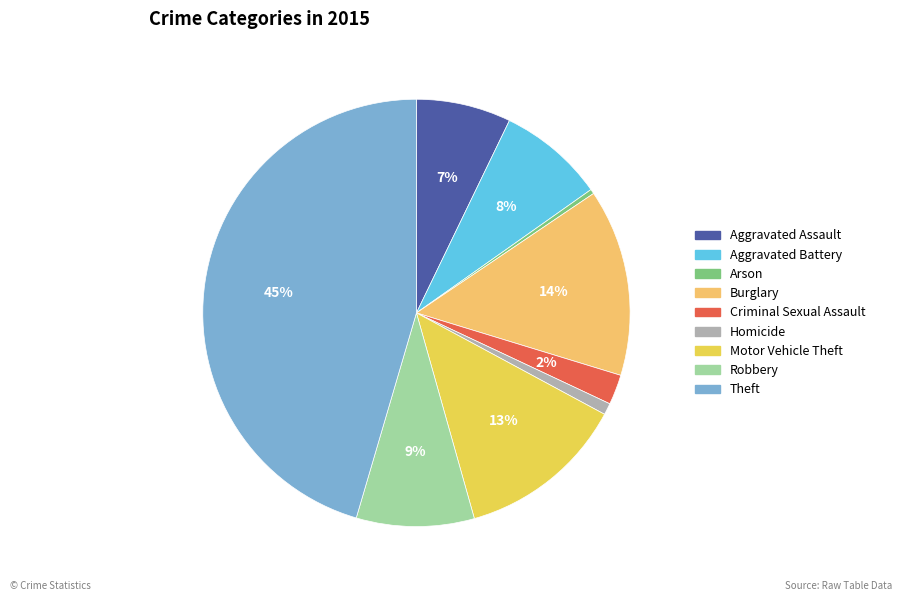

Count the number of slices in the pie.

9